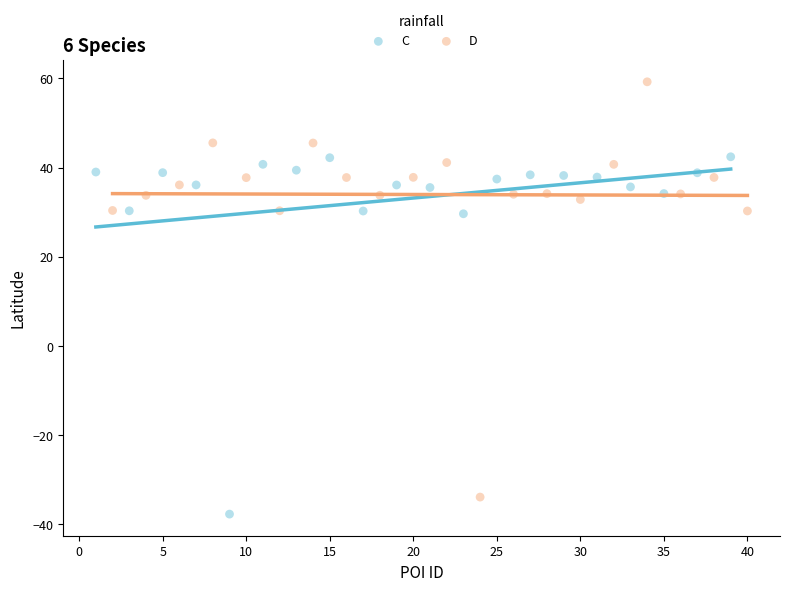

Which series contains the highest Y value?

D